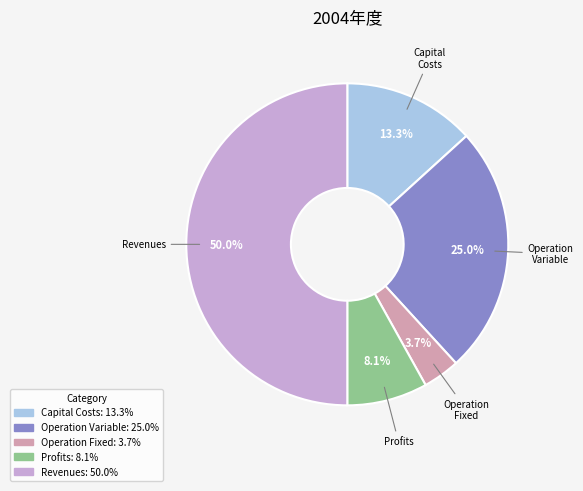

To the nearest percent, what is the average slice percentage?

20%